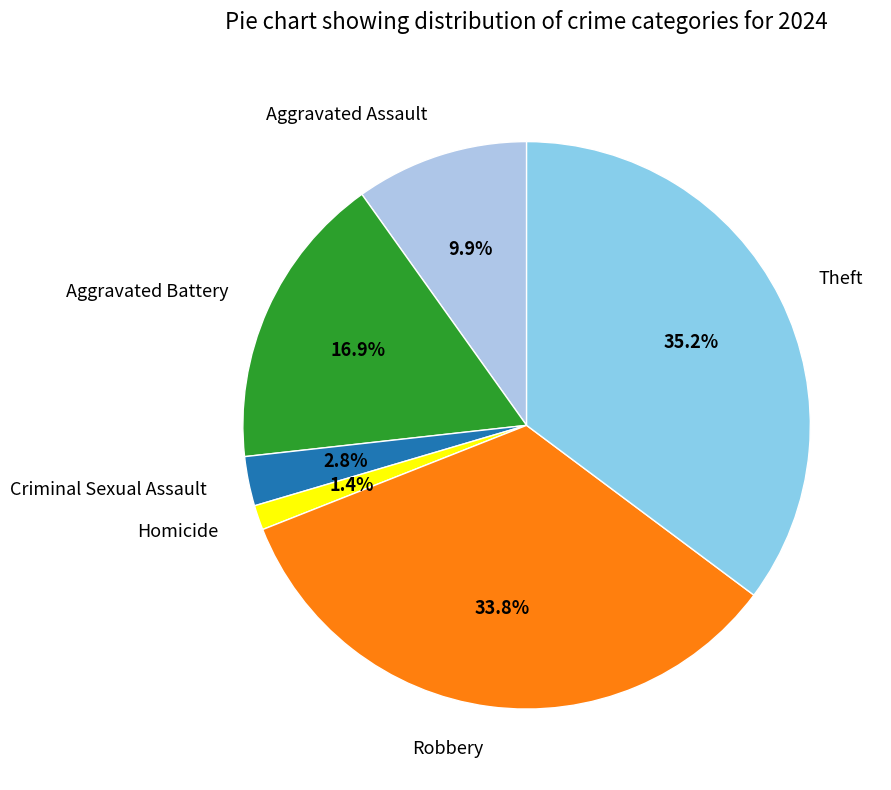

Which has a higher value, Criminal Sexual Assault or Theft?

Theft